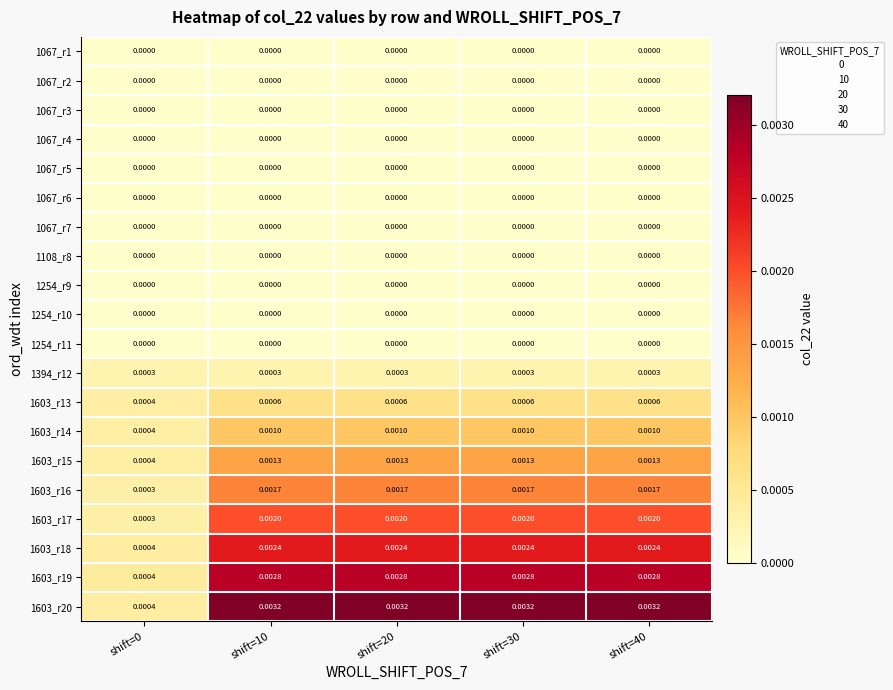

Which series has the largest total across all categories?

1603_r20